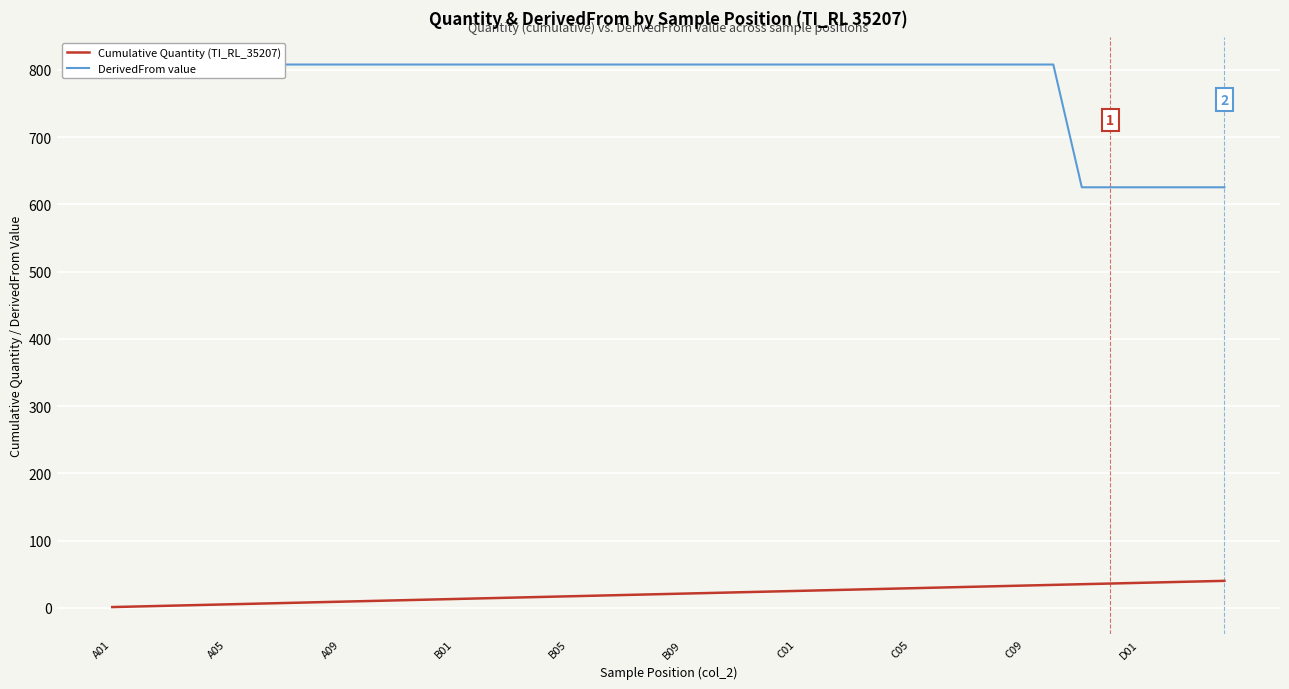

What is the highest value of the Cumulative Quantity (TI_RL_35207) series?

40